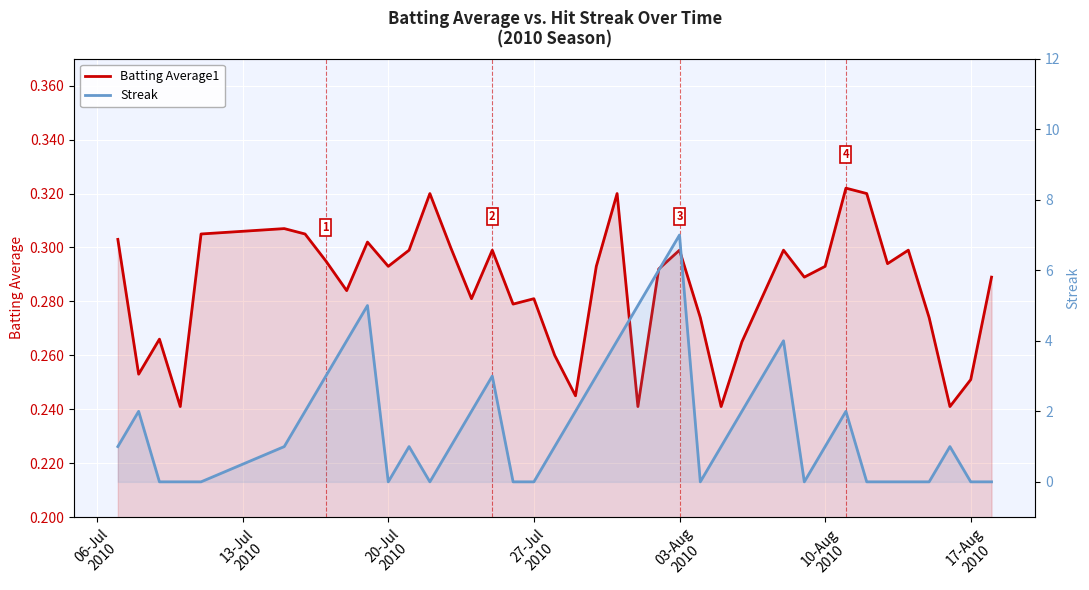

How many distinct data groups are displayed?

2